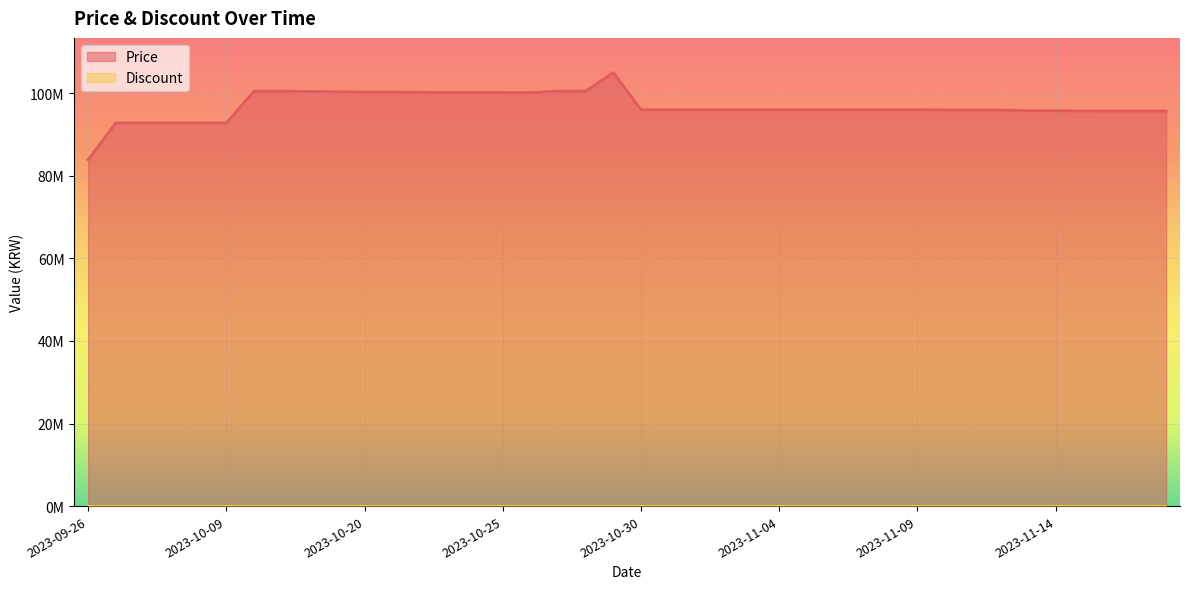

What is the smallest value displayed?

83900000